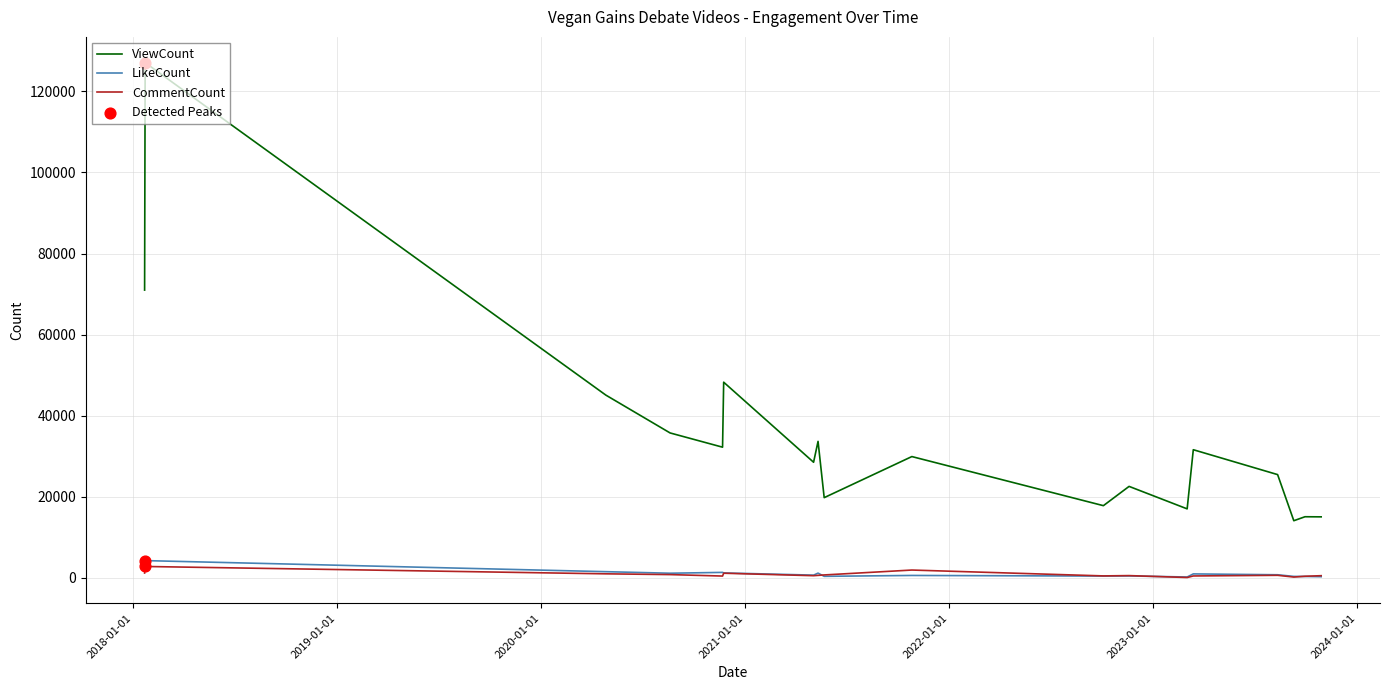

Which series has the largest total across all categories?

ViewCount